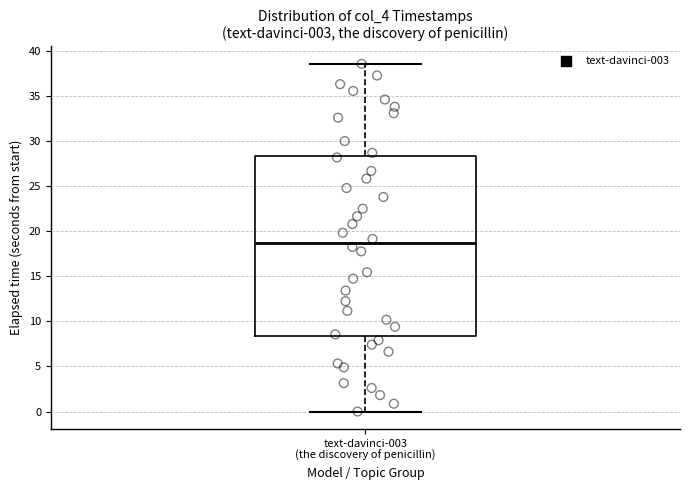

Where is the upper edge of the box for text-davinci-003 (the discovery of penicillin) on the y-axis? The values are not printed on the chart, so give them approximately, as read against the axis.

28.5